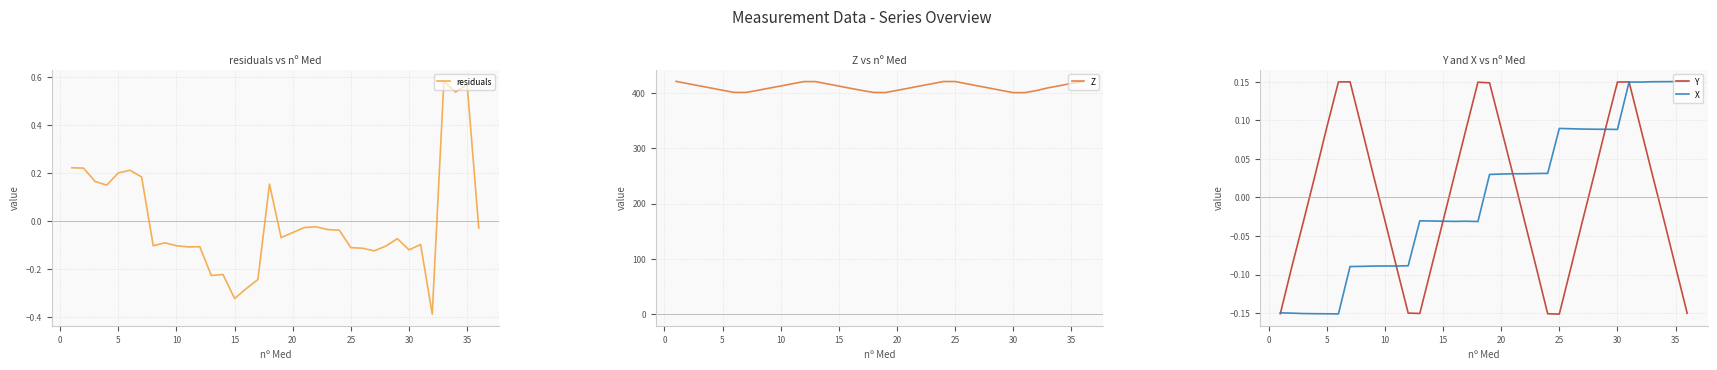

What is the lowest value of the Z series?

401.0